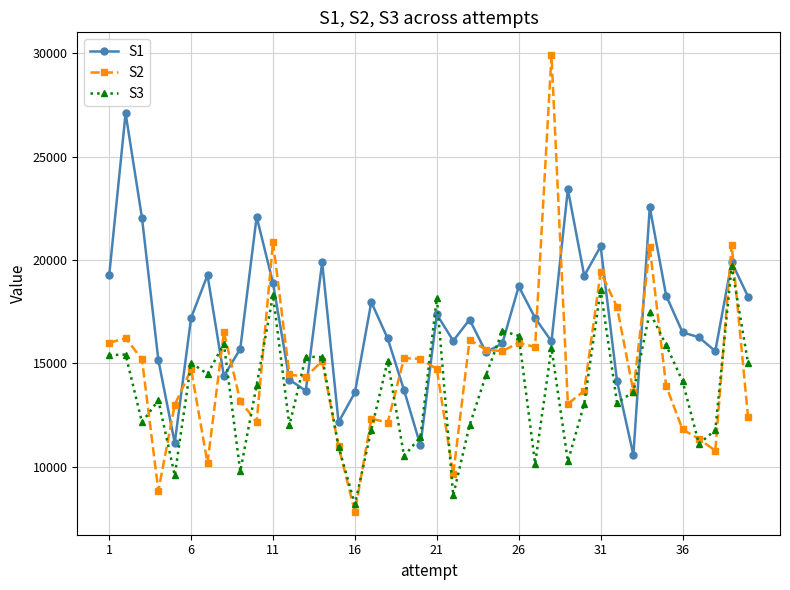

At how many categories does at least one series exceed 28518?

1